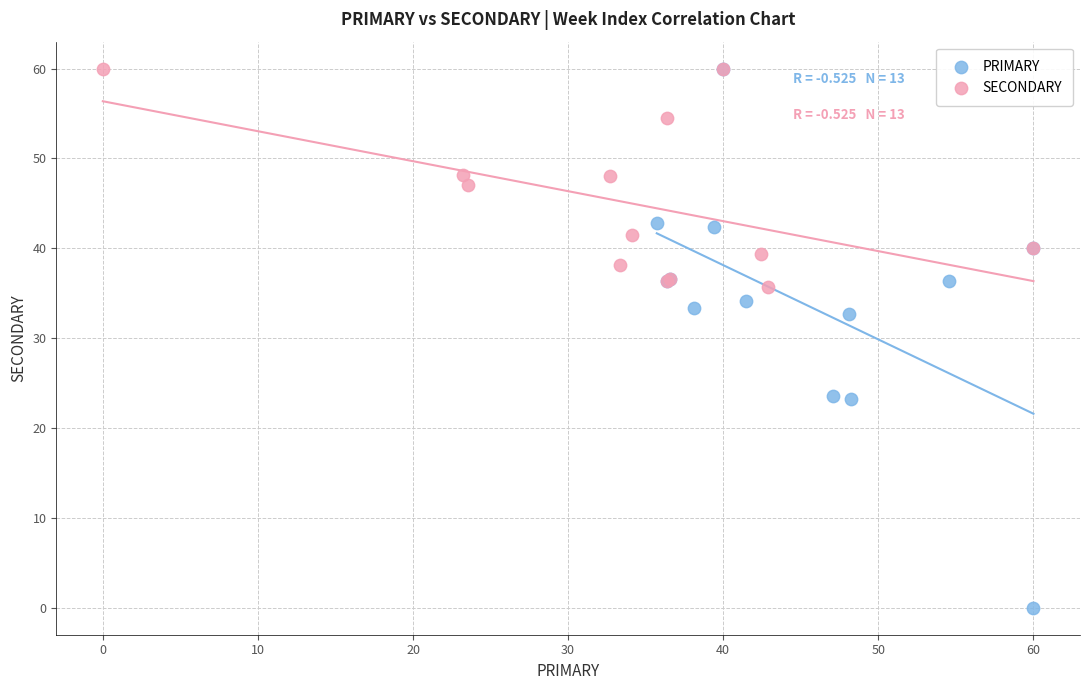

Which series reaches the minimum Y coordinate?

PRIMARY